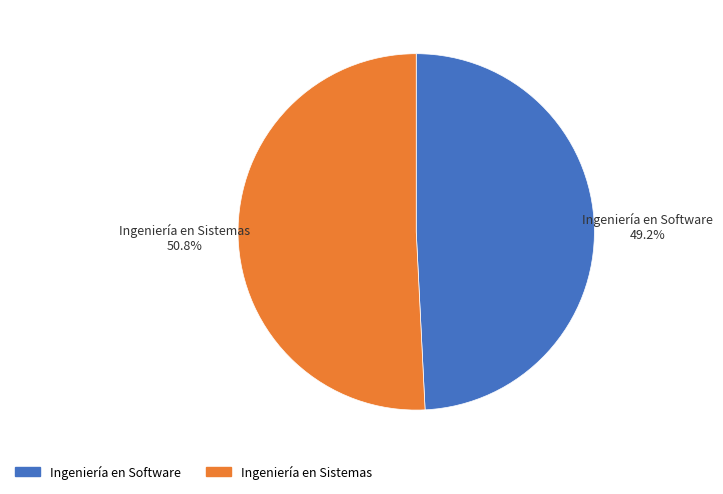

To the nearest percent, what is the difference between the Ingeniería en Software and Ingeniería en Sistemas slice percentages?

2%